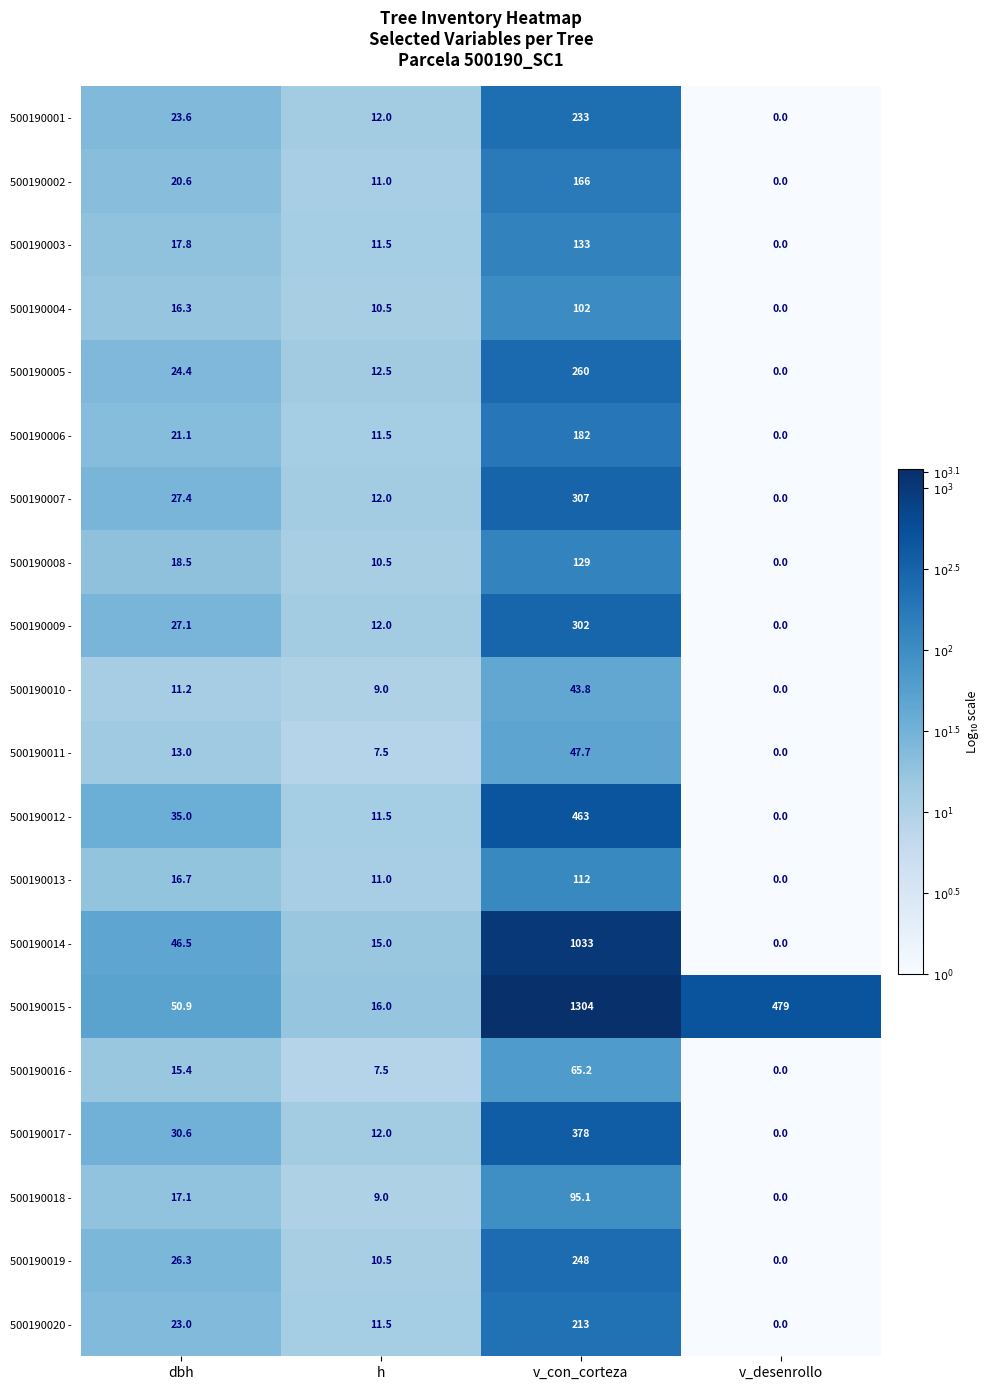

Where is 500190014 - nearest to the value 516?

dbh